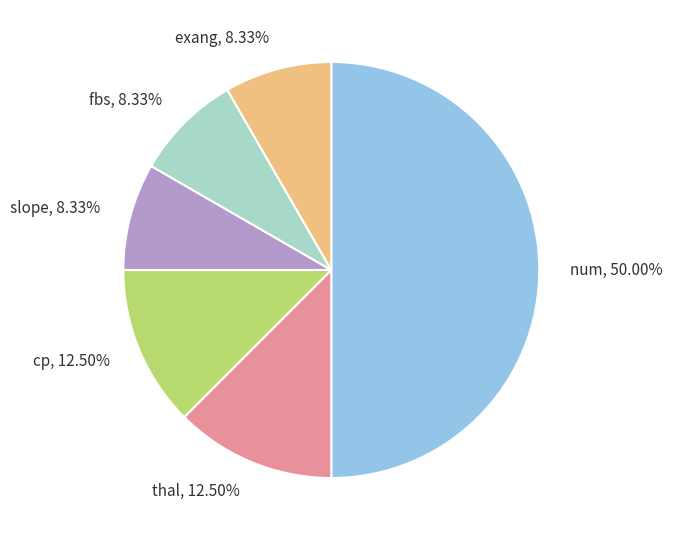

Does slope represent more than half of the total?

No